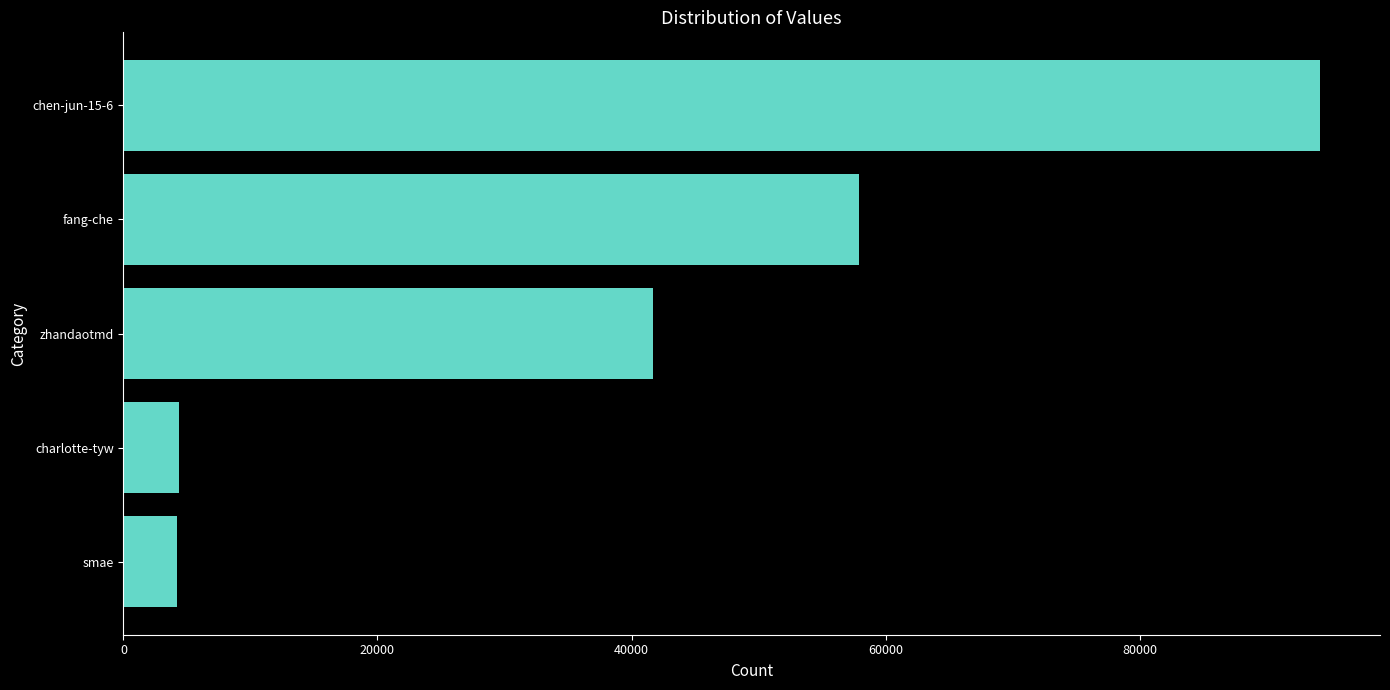

Approximately how many times larger is the value at zhandaotmd compared to fang-che?

0.7